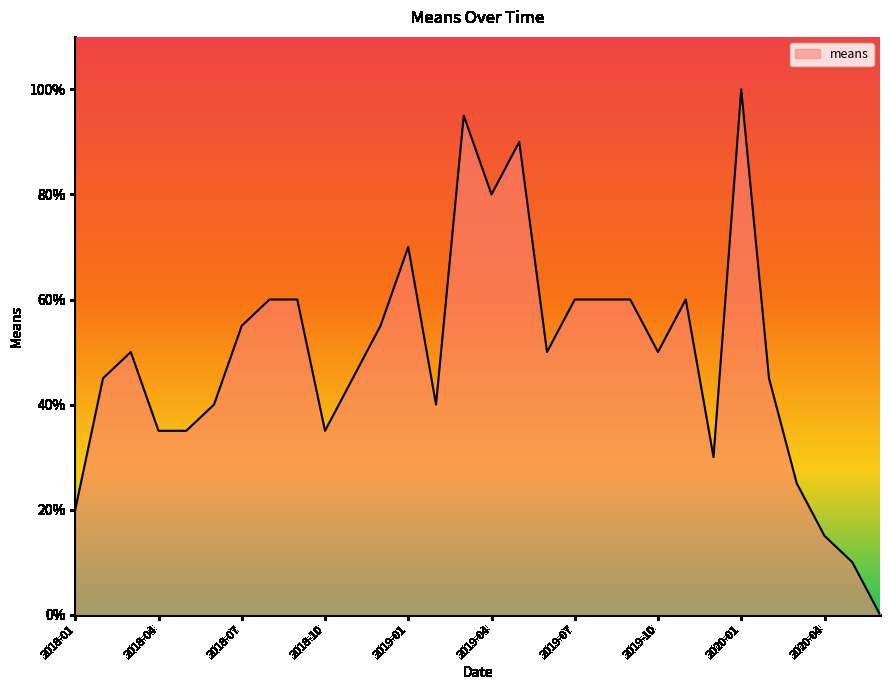

What is the maximum value shown in the chart?

100